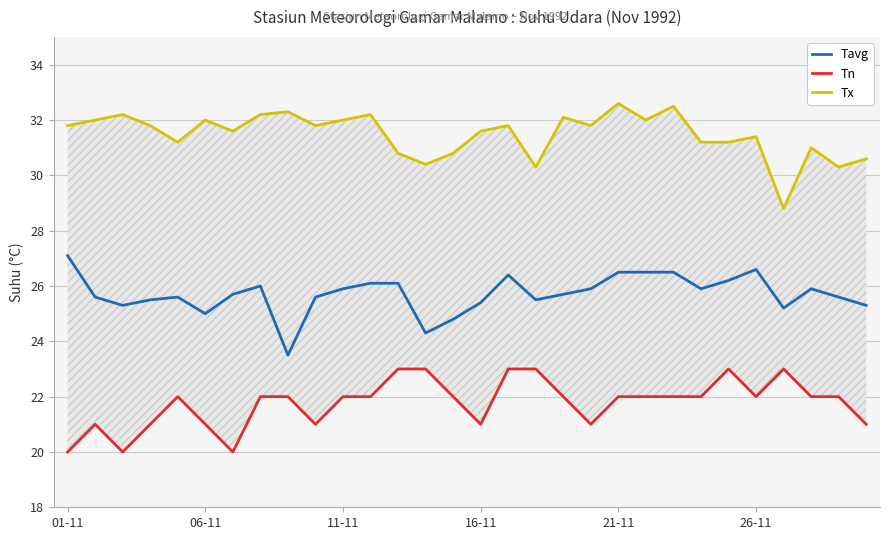

Reading left to right, what are all the values shown in this chart?

Tavg: 27.1	25.6	25.3	25.5	25.6	25.0	25.7	26.0	23.5	25.6	25.9	26.1	26.1	24.3	24.8	25.4	26.4	25.5	25.7	25.9	26.5	26.5	26.5	25.9	26.2	26.6	25.2	25.9	25.6	25.3
Tn: 20.0	21.0	20.0	21.0	22.0	21.0	20.0	22.0	22.0	21.0	22.0	22.0	23.0	23.0	22.0	21.0	23.0	23.0	22.0	21.0	22.0	22.0	22.0	22.0	23.0	22.0	23.0	22.0	22.0	21.0
Tx: 31.8	32.0	32.2	31.8	31.2	32.0	31.6	32.2	32.3	31.8	32.0	32.2	30.8	30.4	30.8	31.6	31.8	30.3	32.1	31.8	32.6	32.0	32.5	31.2	31.2	31.4	28.8	31.0	30.3	30.6